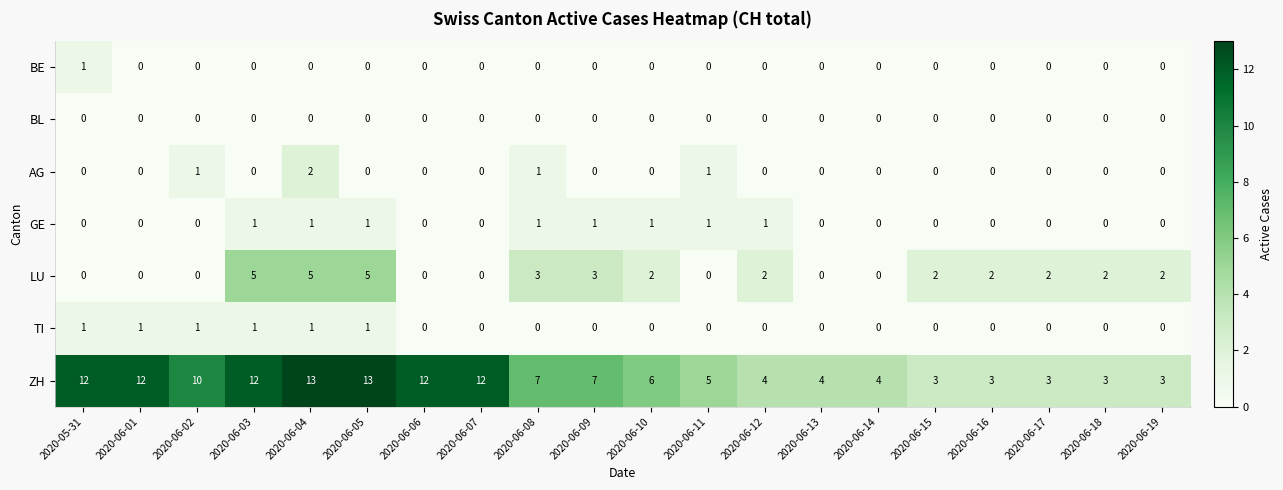

What is the sum of all ZH values?

148